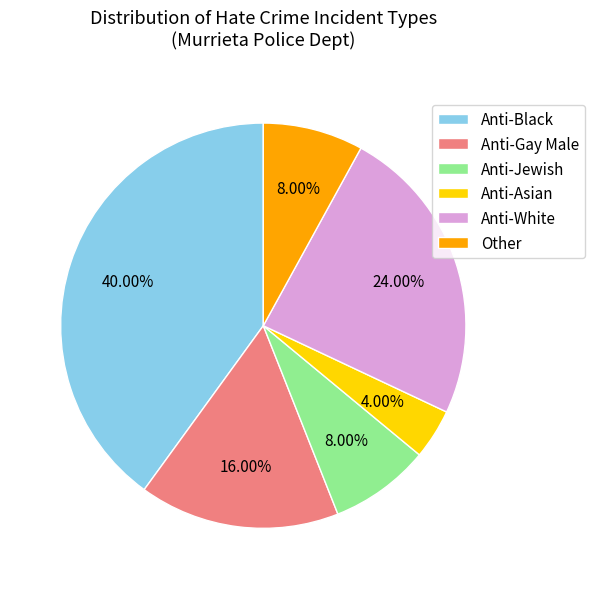

How many slices are in this pie chart?

6